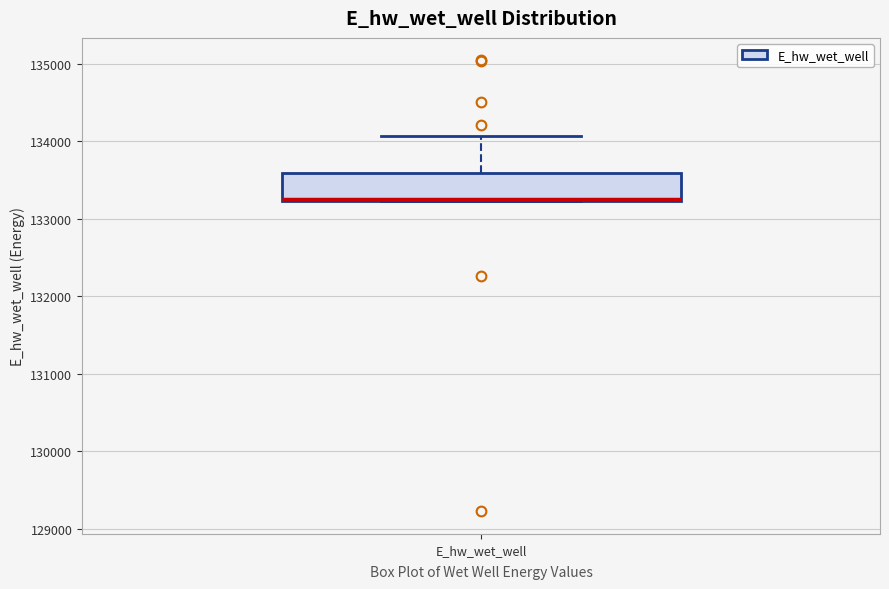

Transcribe this box plot: give where the median line is, the range the box spans, and where the two whiskers end, as read against the y-axis. The values are not printed on the chart, so give them approximately, as read against the axis.

median 133300, box 133200 to 133600, whiskers 133200 to 134100